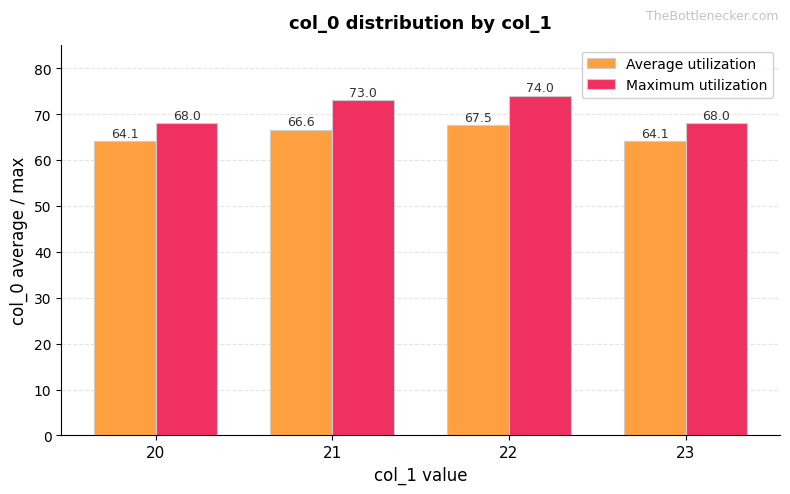

At 23, list the series in order from largest to smallest.

Maximum utilization, Average utilization